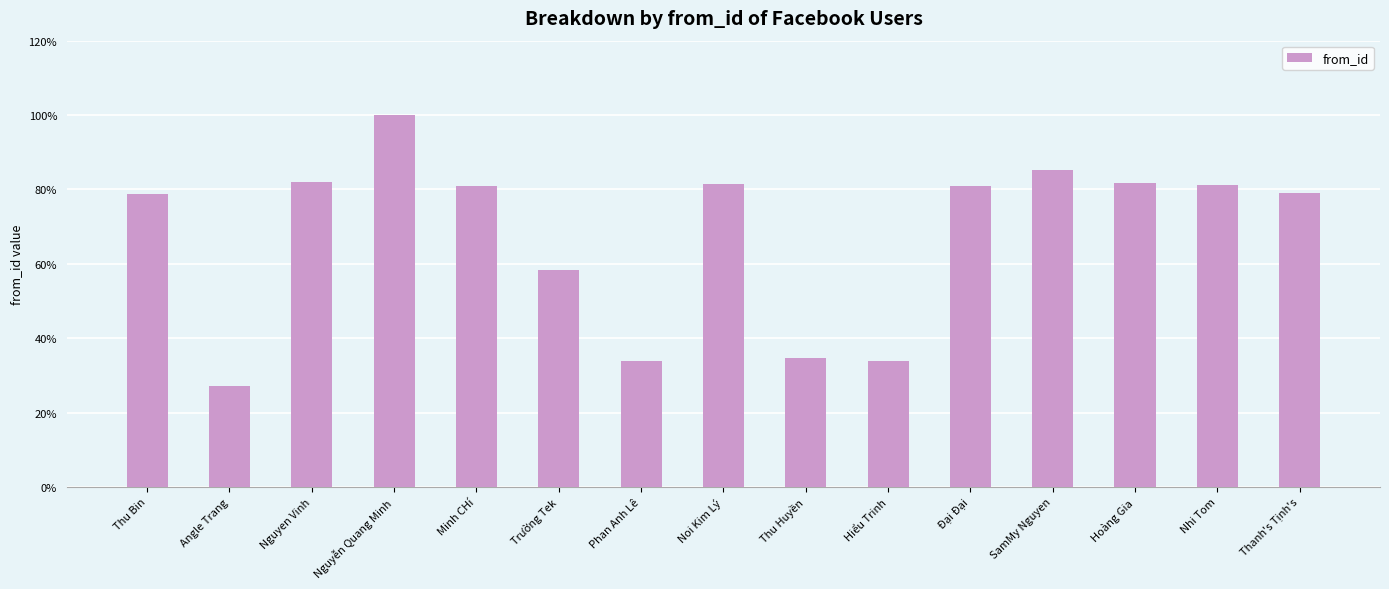

What is the minimum value shown in the chart?

27.1